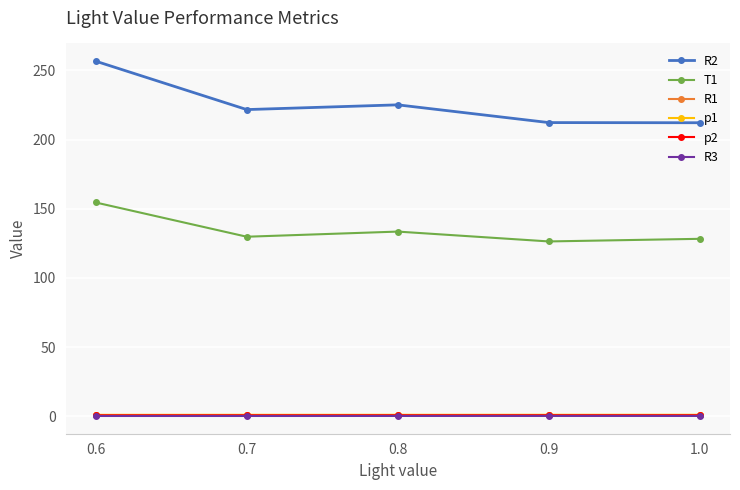

Which series has the largest total across all categories?

R2